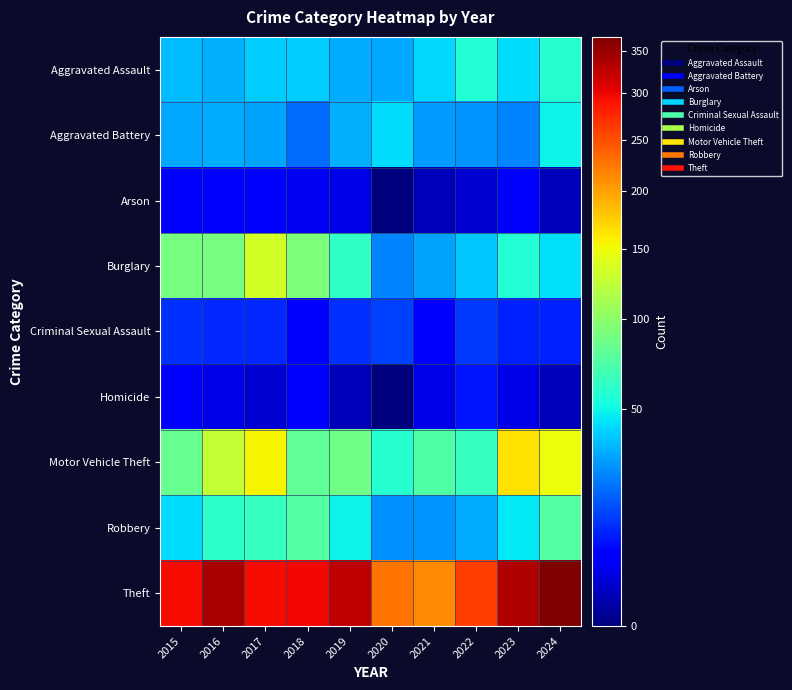

Between 2024 and 2023, which is larger?

2024